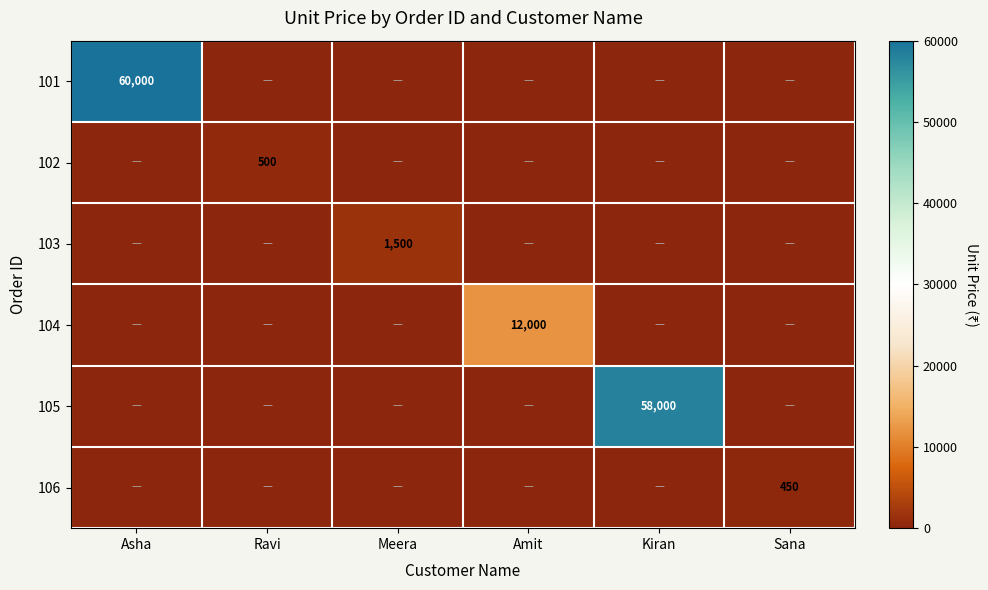

Is it true that 106 equals 133 at Sana?

False